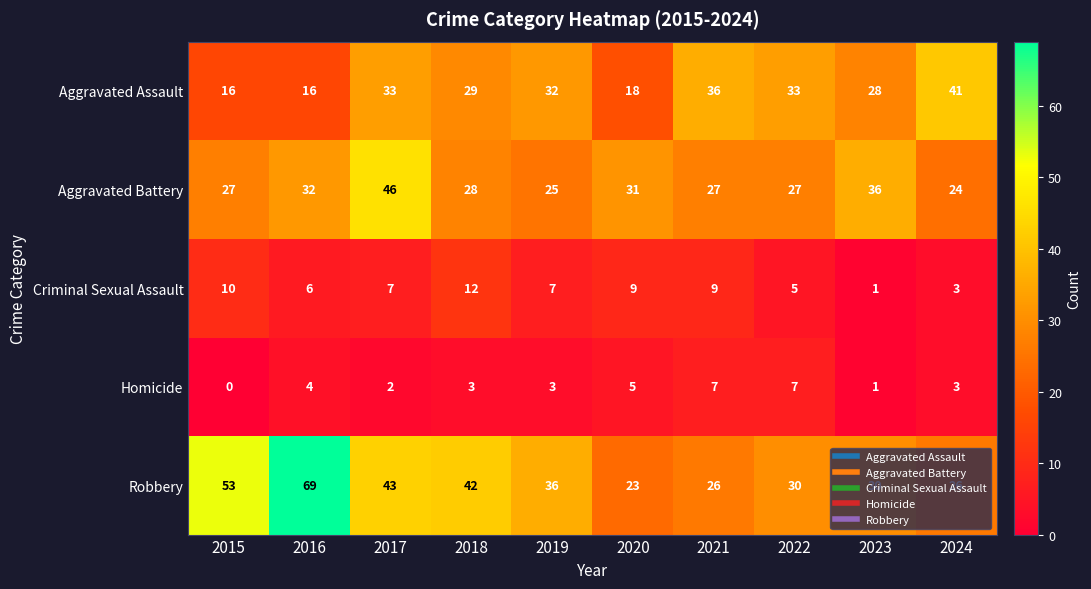

Which series has the largest total across all categories?

Robbery